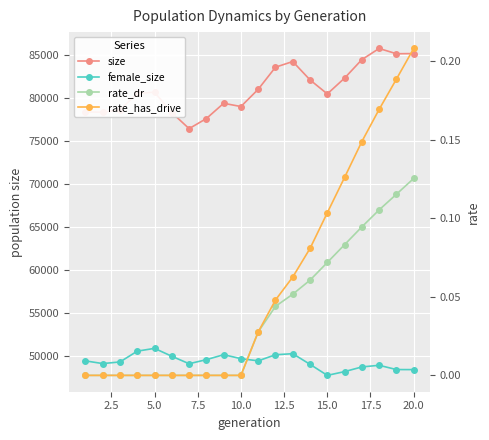

Reading left to right, what are all the values shown in this chart?

size: 78429.0	78393.0	78668.0	80584.0	80724.0	78343.0	76485.0	77656.0	79429.0	79055.0	81058.0	83626.0	84287.0	82152.0	80519.0	82360.0	84509.0	85806.0	85190.0	85212.0
female_size: 49485.0	49172.0	49362.0	50617.0	50939.0	50021.0	49154.0	49627.0	50204.0	49742.0	49490.0	50199.0	50321.0	49084.0	47800.0	48238.0	48781.0	48973.0	48476.0	48470.0
rate_dr: 0.0	0.0	0.0	0.0	0.0	0.0	0.0	0.0	0.0	0.0	0.0	0.0	0.1	0.1	0.1	0.1	0.1	0.1	0.1	0.1
rate_has_drive: 0.0	0.0	0.0	0.0	0.0	0.0	0.0	0.0	0.0	0.0	0.0	0.0	0.1	0.1	0.1	0.1	0.1	0.2	0.2	0.2